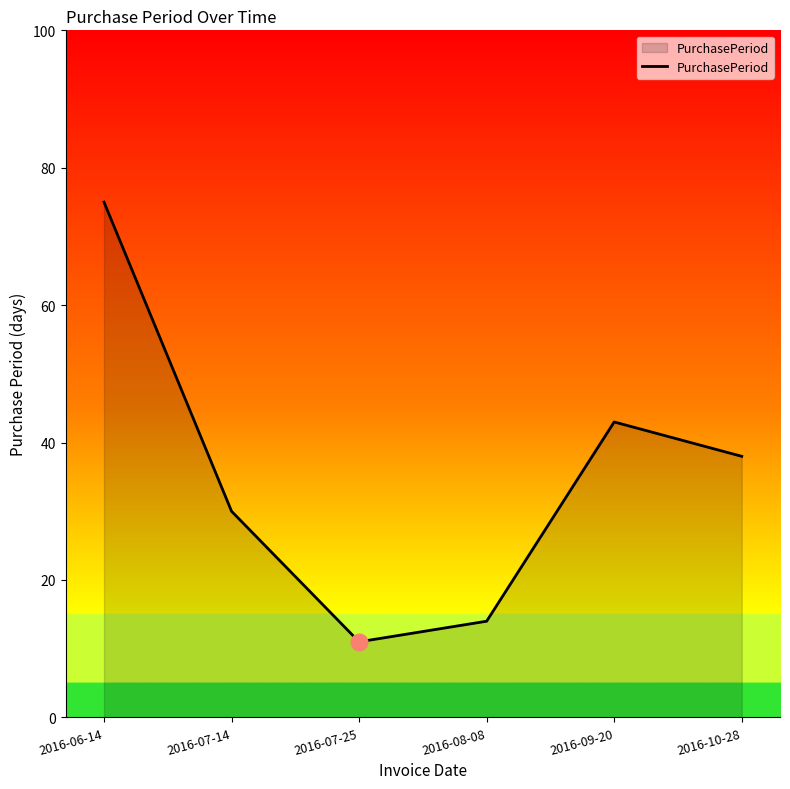

At which label is the value closest to 43?

2016-09-20